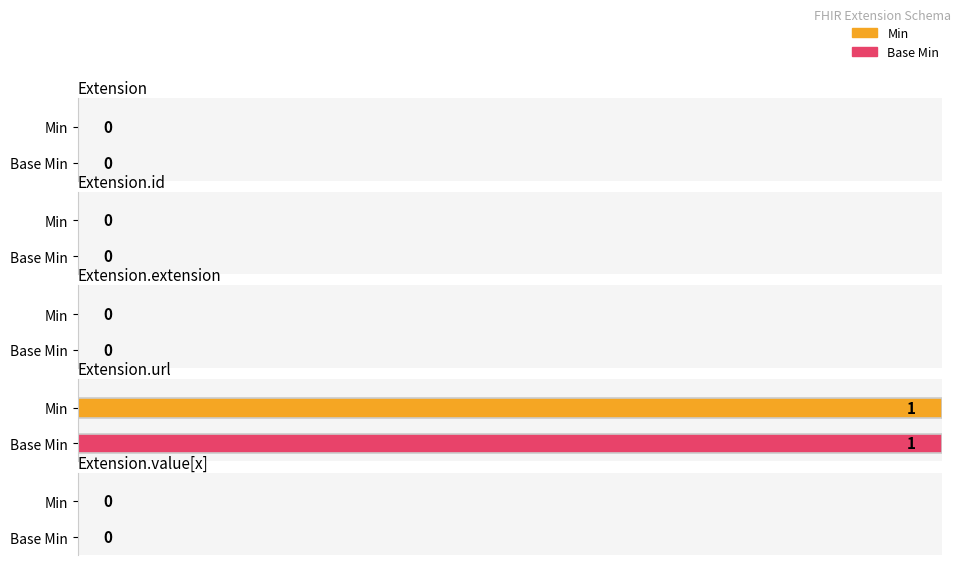

Reading left to right, list all the values displayed in this chart.

Min: 0	0	0	1	0
Base Min: 0	0	0	1	0